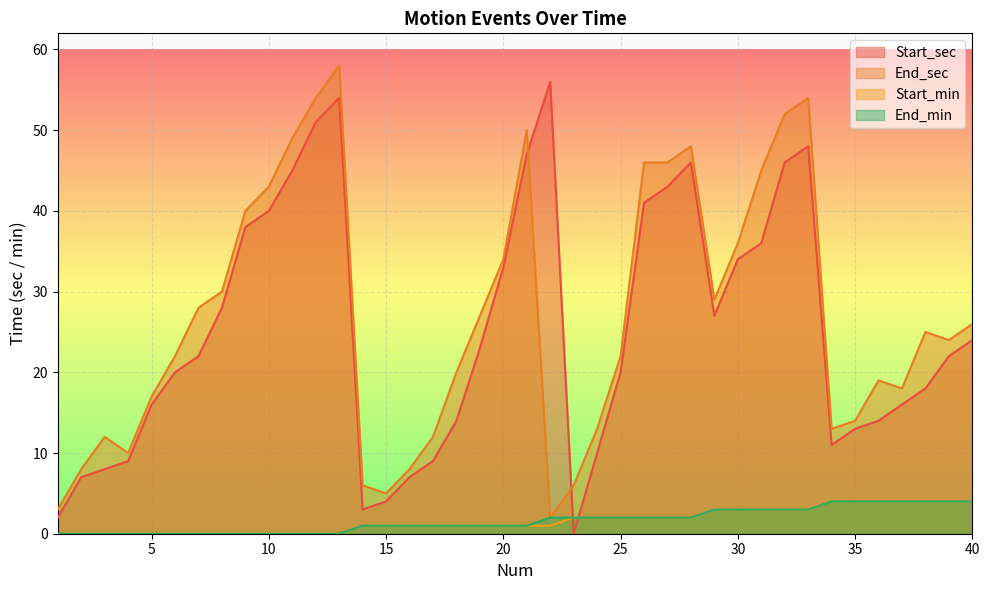

Which category has the highest value across all series?

13